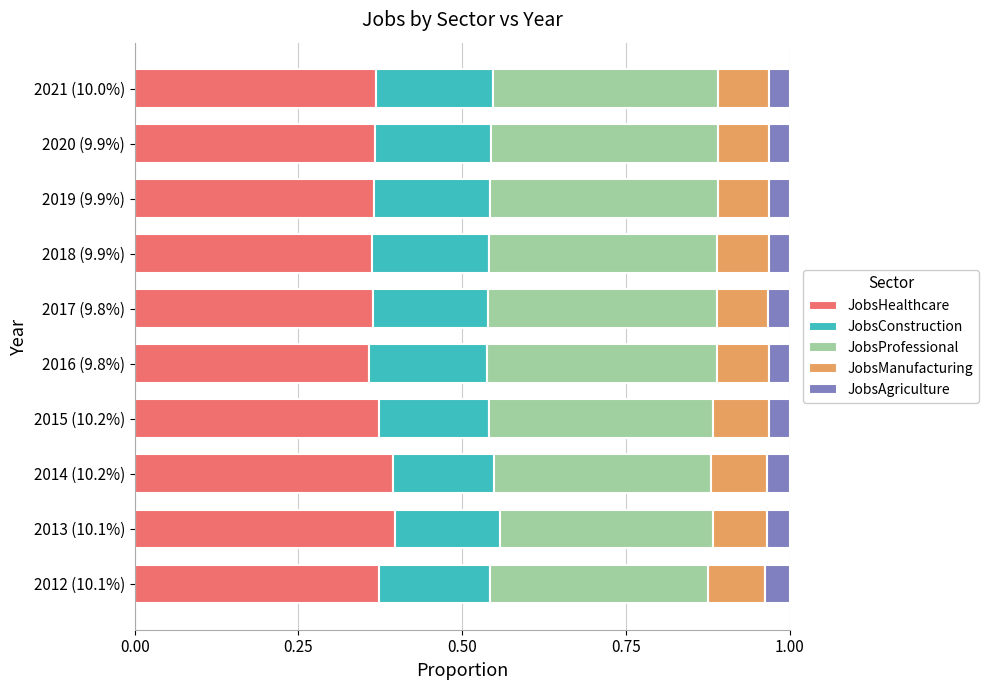

How many JobsHealthcare values are between 0 and 1?

10